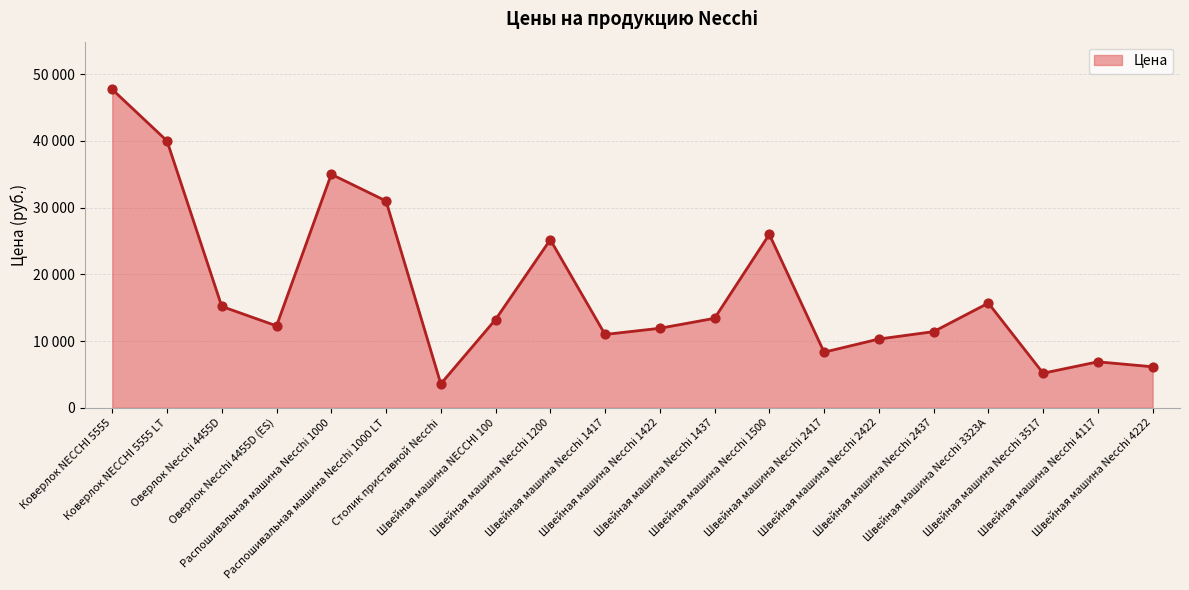

Between Распошивальная машина Necchi 1000 and Швейная машина Necchi 4117, which is larger?

Распошивальная машина Necchi 1000